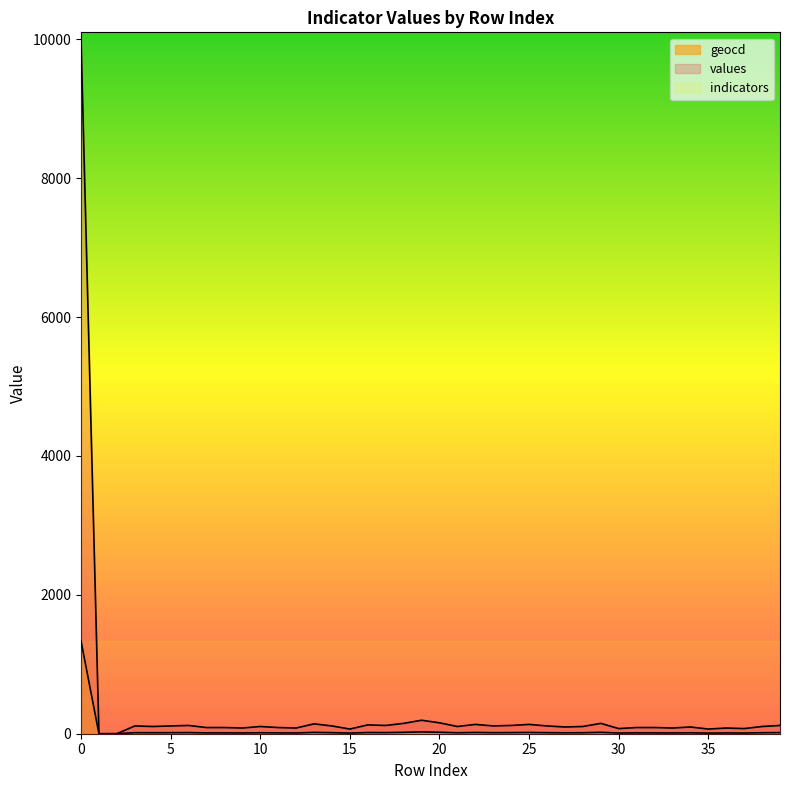

List the labels in order of geocd value, smallest first.

1, 2, 15, 35, 30, 37, 9, 12, 33, 36, 7, 8, 11, 31, 32, 27, 34, 4, 10, 21, 28, 38, 3, 5, 14, 23, 26, 6, 17, 24, 39, 16, 22, 25, 13, 18, 29, 20, 19, 0